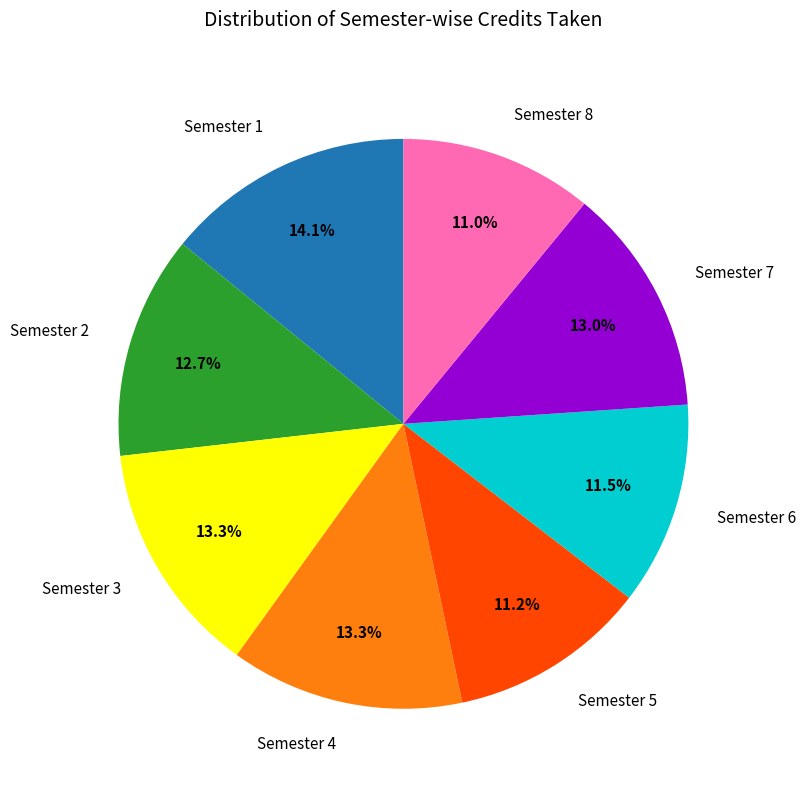

Between Semester 5 and Semester 1, which is larger?

Semester 1